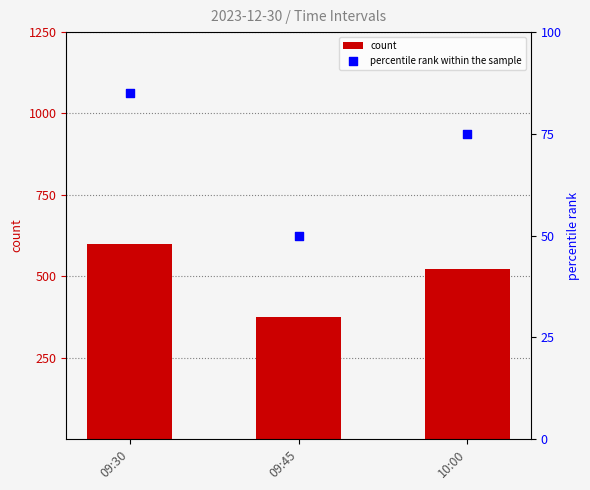

What is the total value across all series at 09:45?

426